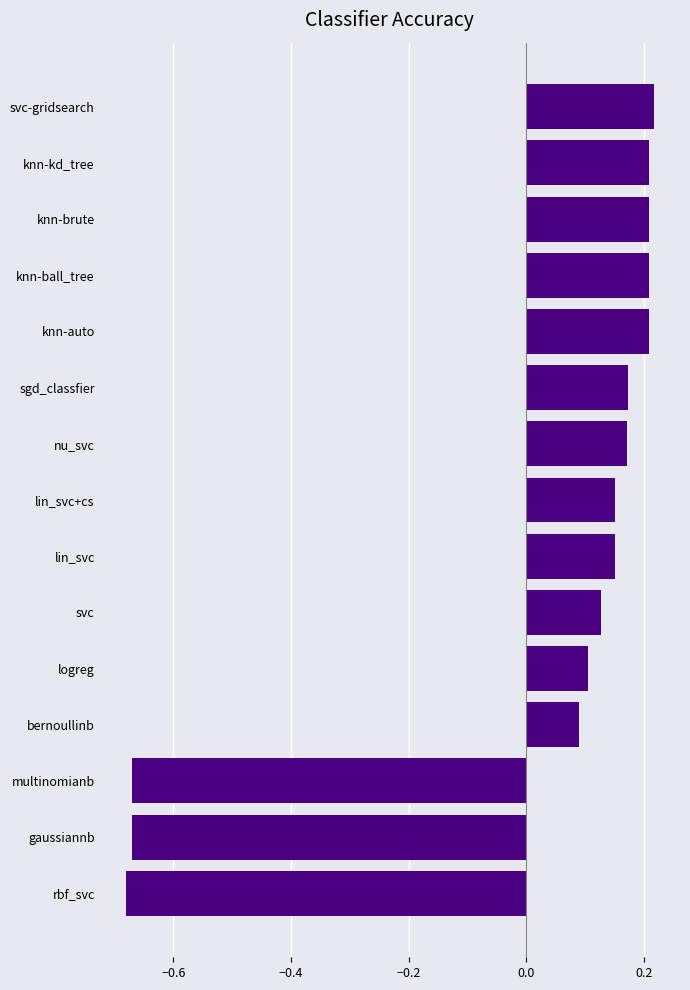

The chart shows a value of 0.2 at knn-ball_tree. True or false?

True